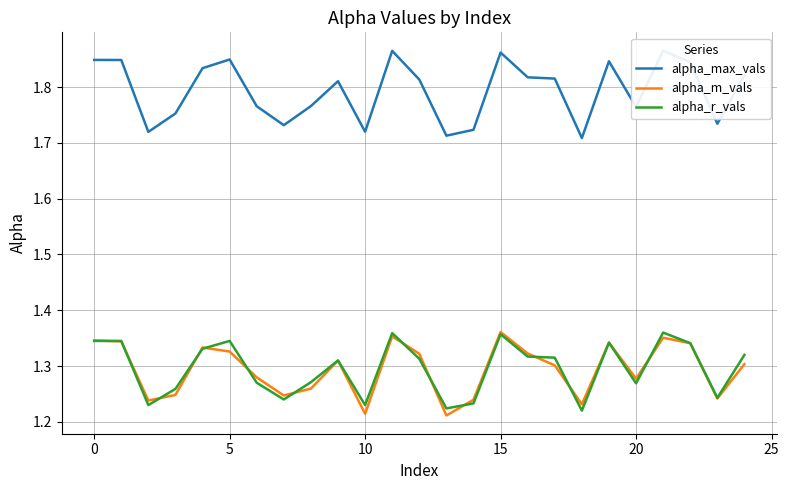

Rank the series at 21 from lowest to highest value.

alpha_m_vals, alpha_r_vals, alpha_max_vals